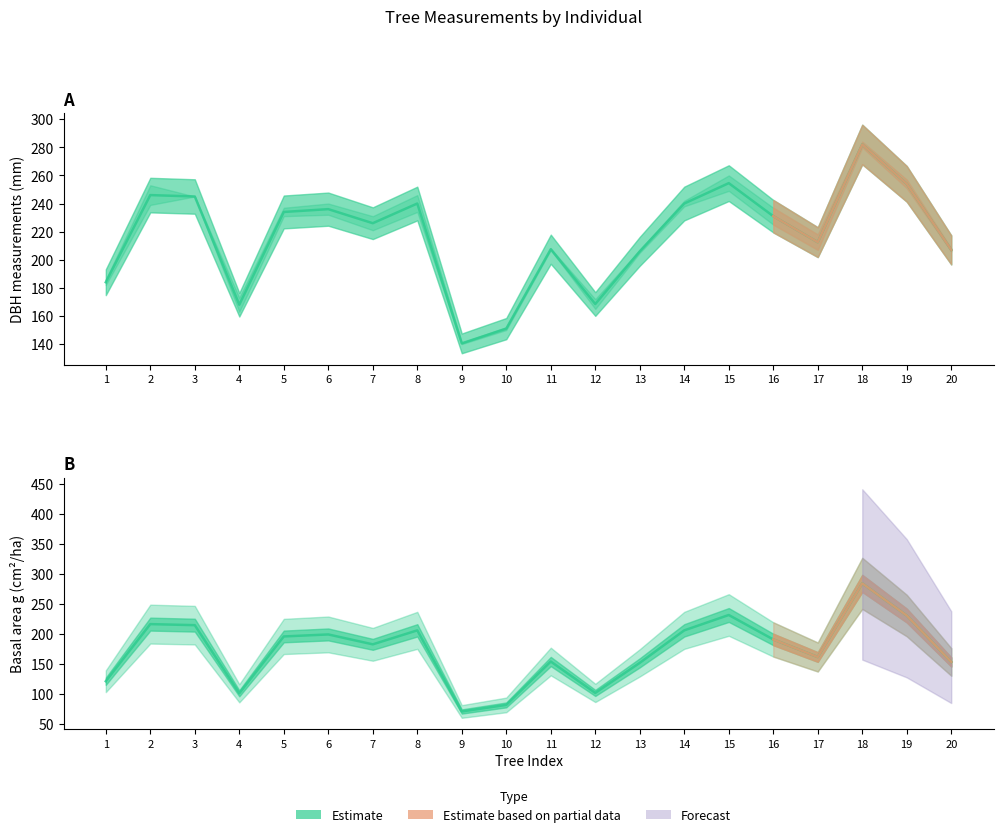

Is the value of dbh (centre) at 6 greater than the value of g (centre) at 4?

Yes